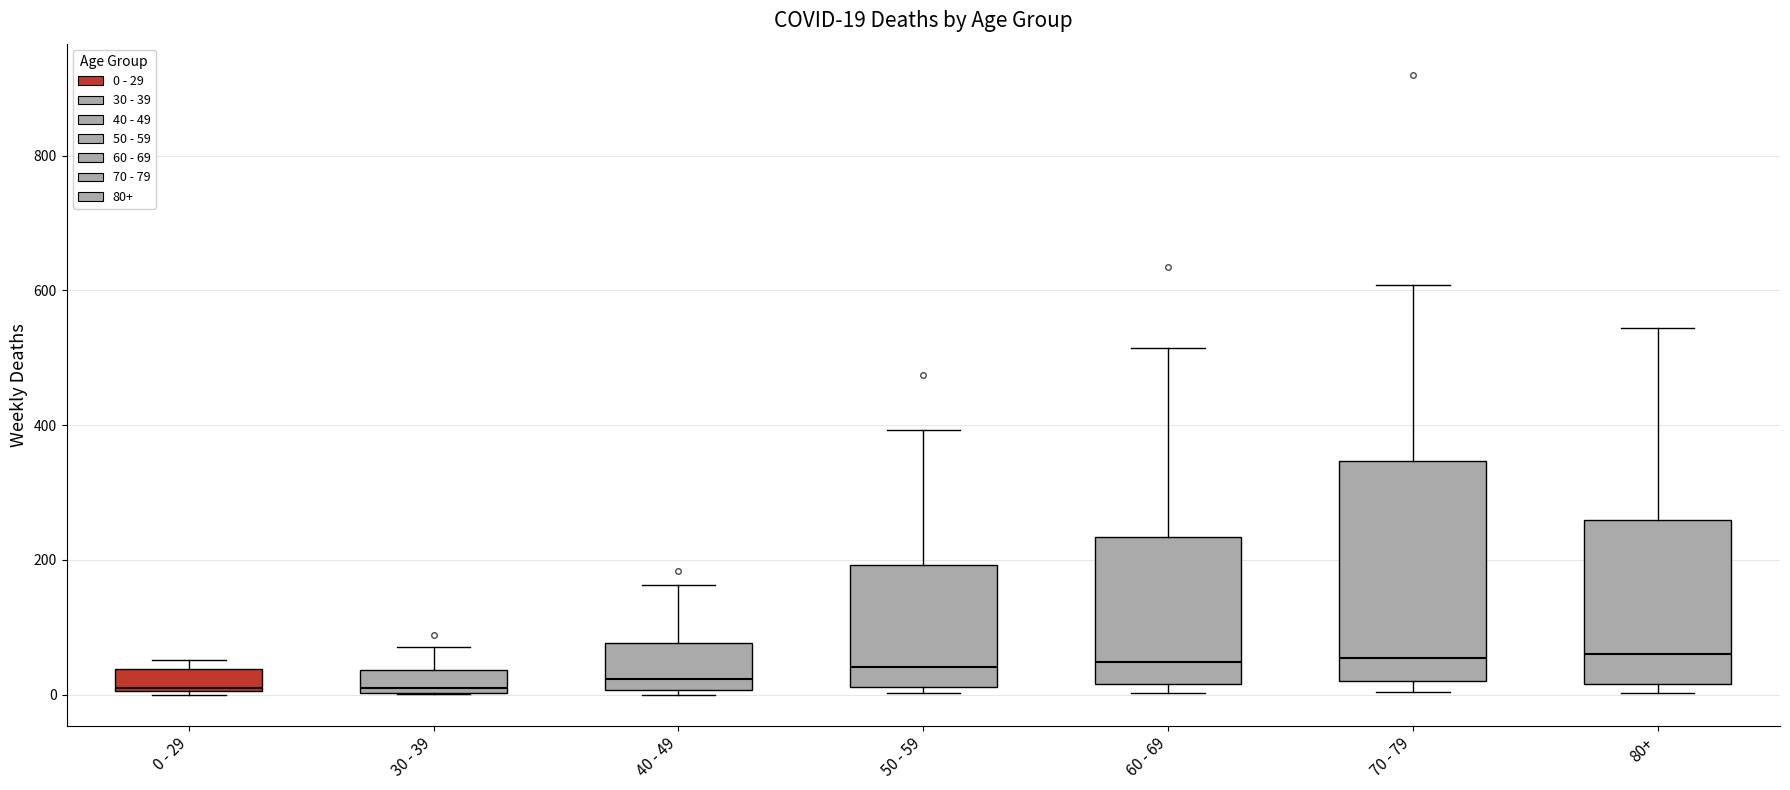

Which box is the tallest, from its lower edge to its upper edge?

70 - 79